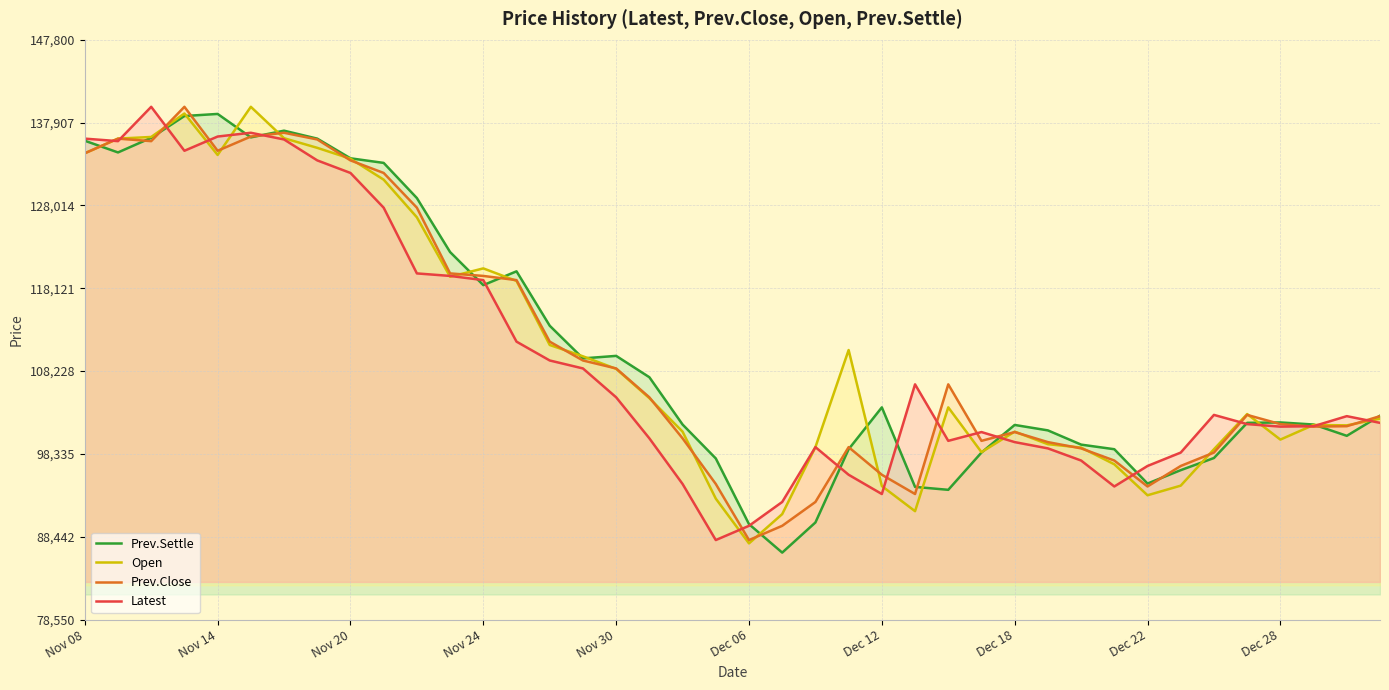

Rank the series at 10 from lowest to highest value.

Latest, Open, Prev.Close, Prev.Settle